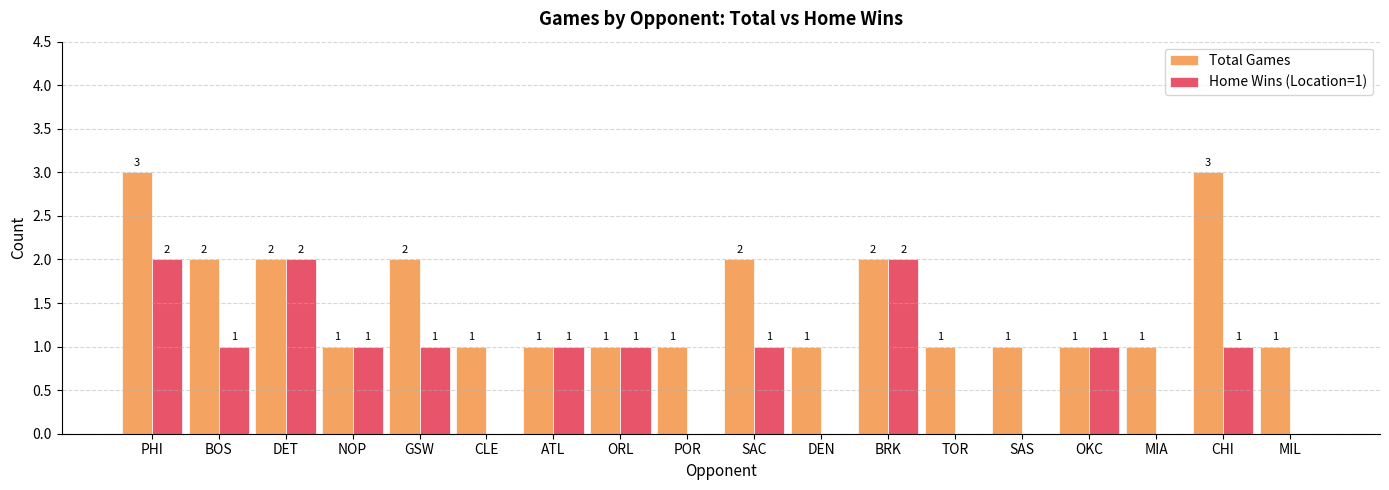

What are all the series names shown in the legend?

Total Games, Home Wins (Location=1)